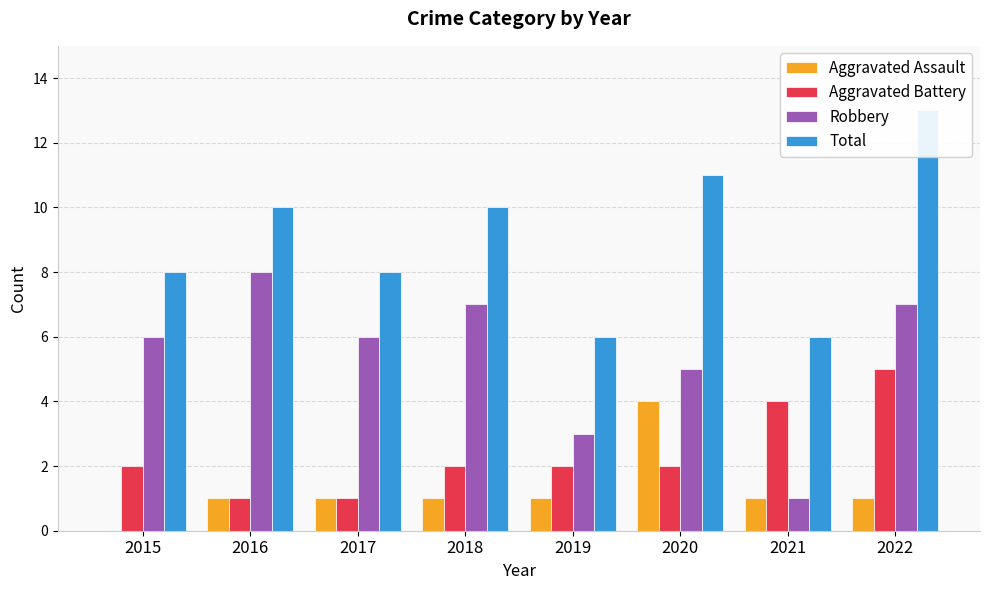

How many Aggravated Battery values are between 2 and 4?

5